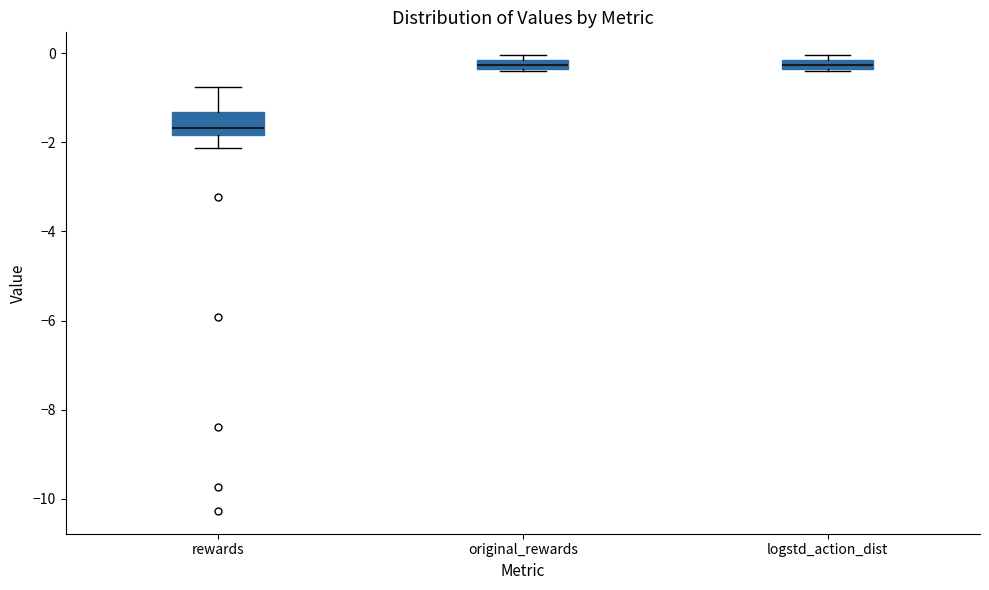

Where is the upper edge of the box for original_rewards on the y-axis? The values are not printed on the chart, so give them approximately, as read against the axis.

-0.2